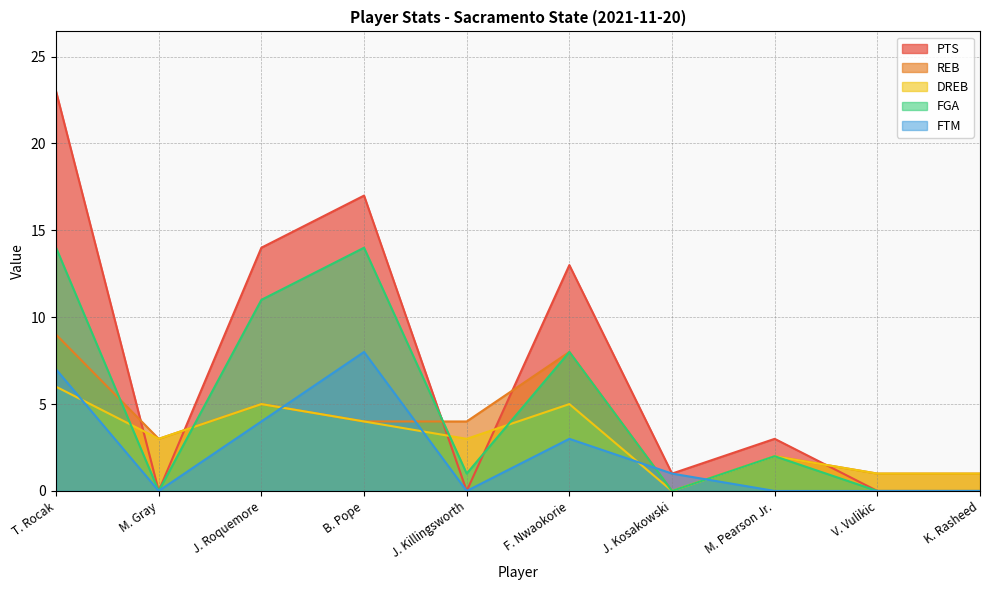

The REB series shows 2 at M. Pearson Jr.. True or false?

True